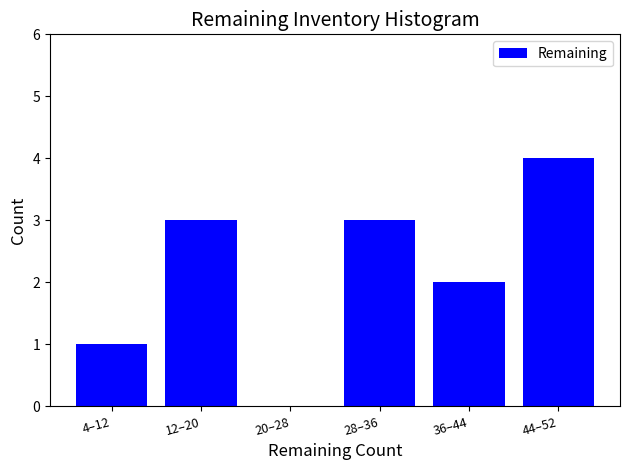

Reading right to left, transcribe all the data shown in this chart.

44–52=4	36–44=2	28–36=3	20–28=0	12–20=3	4–12=1